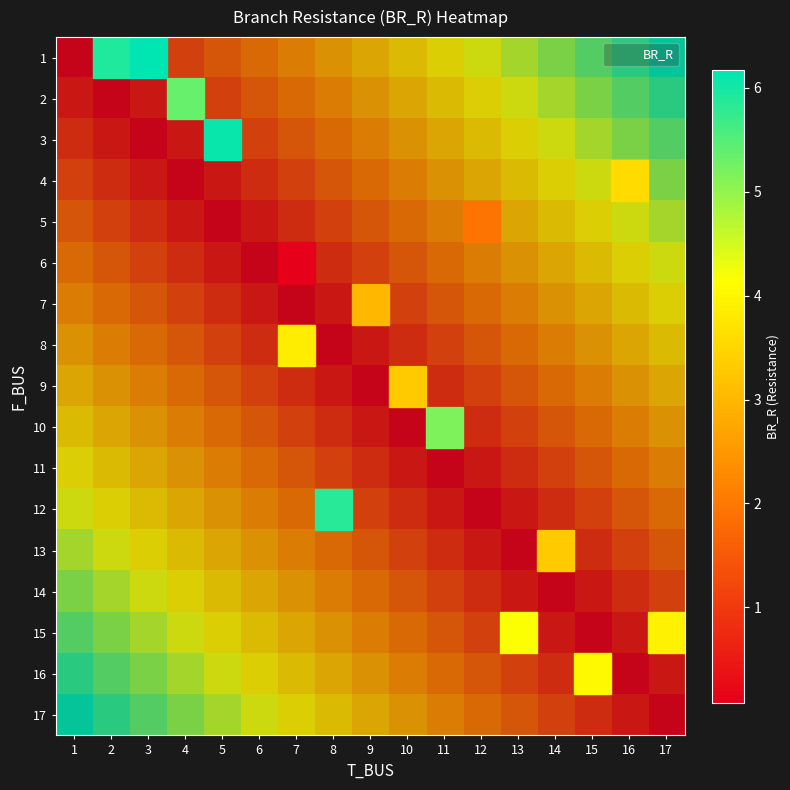

Between 10 and 14, which is larger?

14